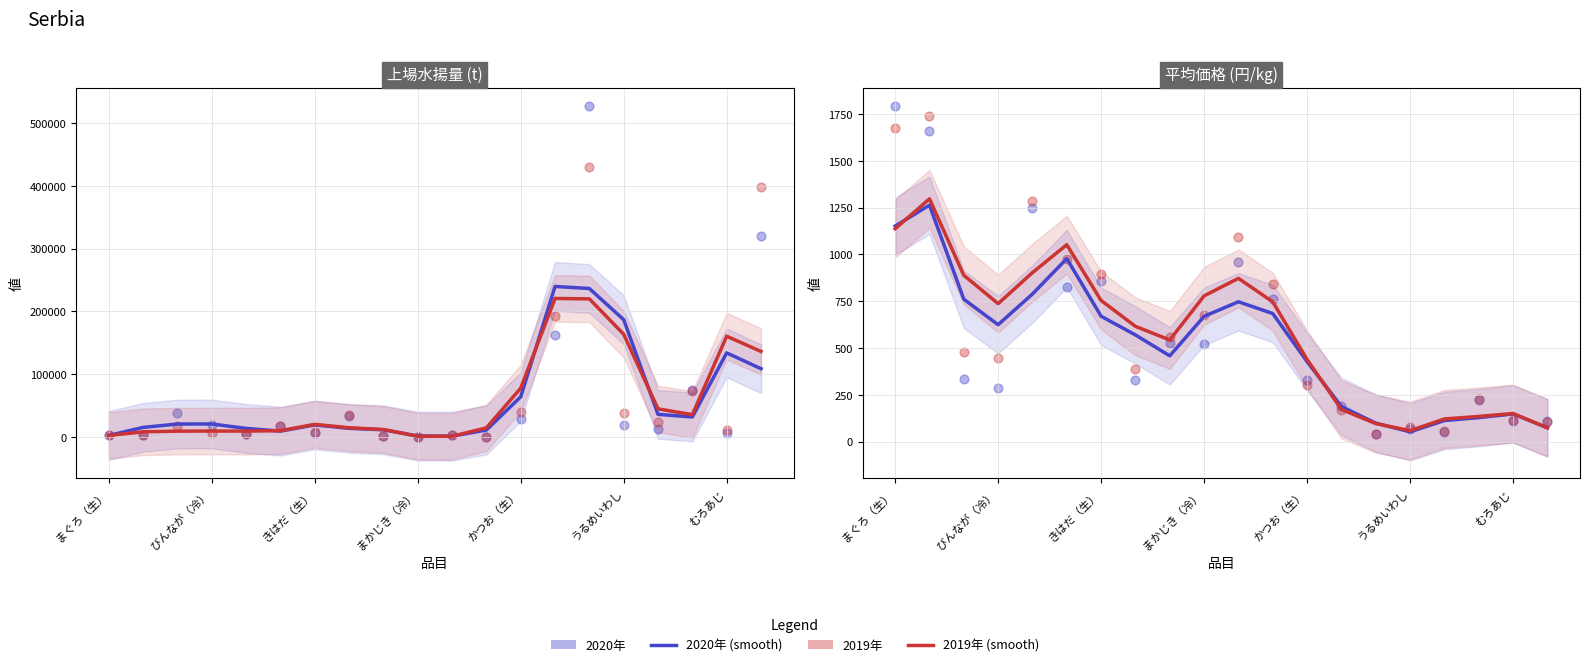

Which series has the widest spread of Y values?

上場水揚量2020